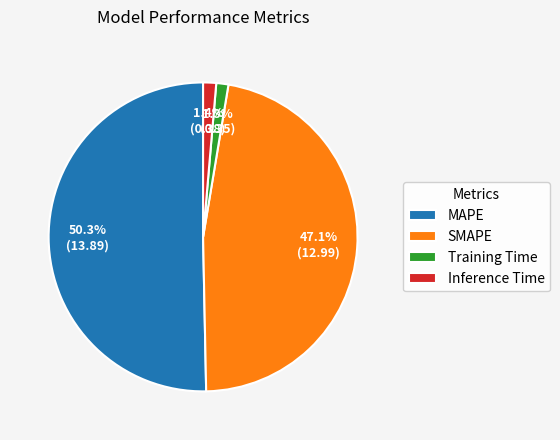

Which slice represents more than half of the pie?

MAPE